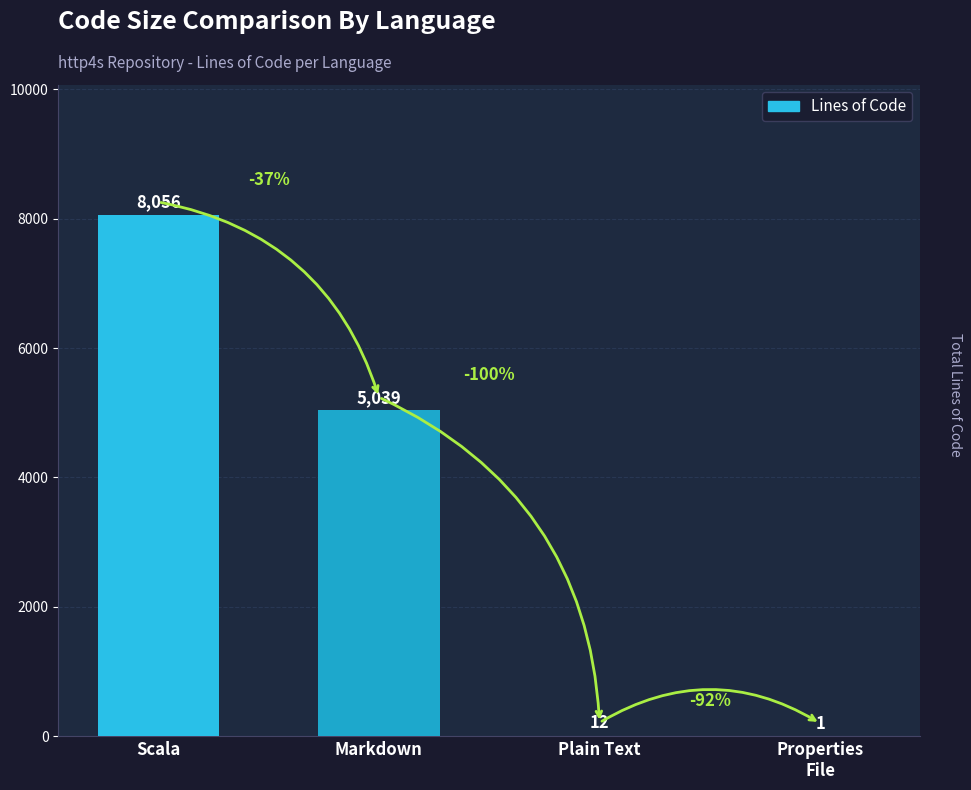

Between Plain Text and Properties
File, which is larger?

Plain Text